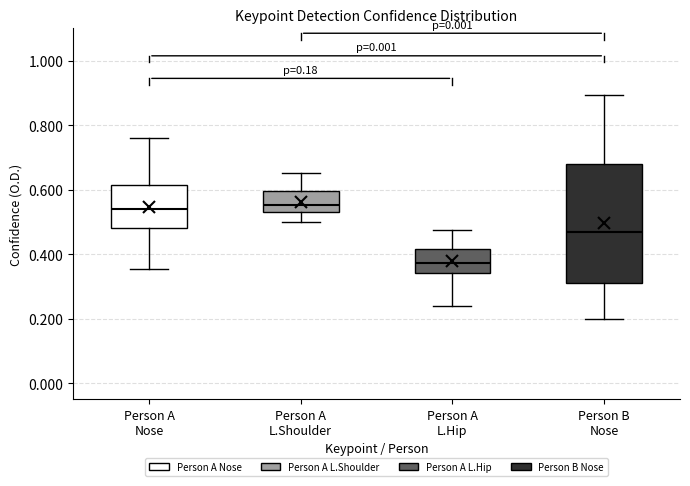

Which box is the tallest, from its lower edge to its upper edge?

Person B Nose